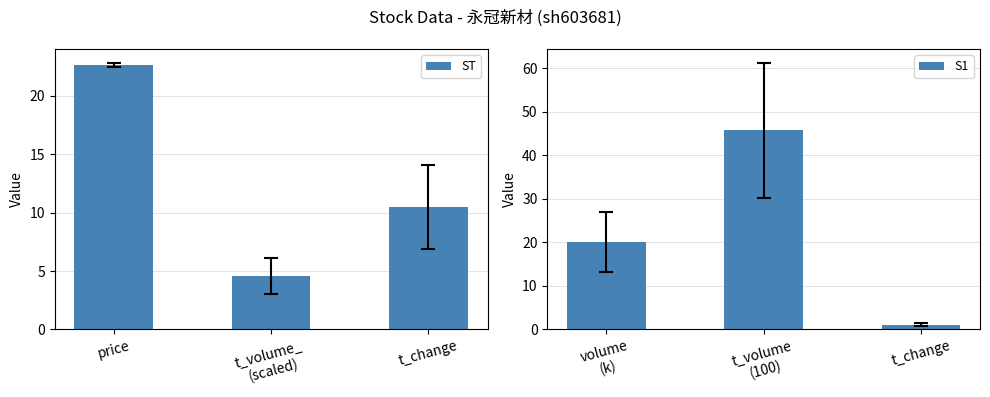

Rank the series by their average value, from highest to lowest.

S1, ST